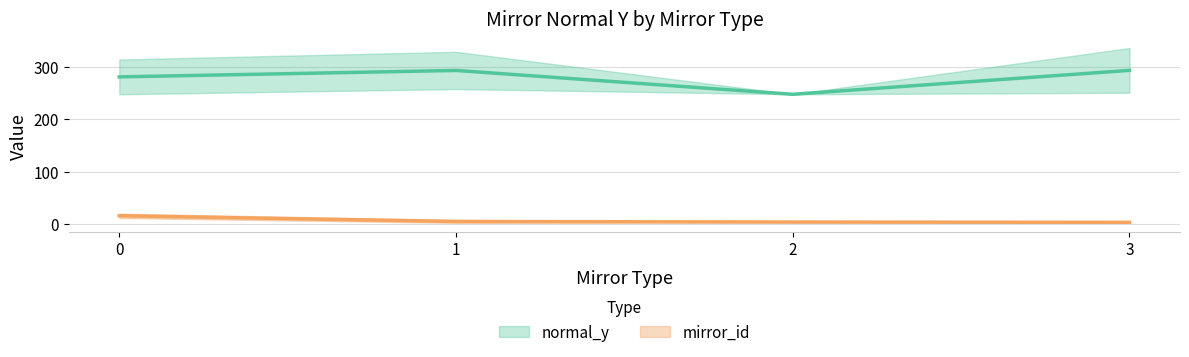

List the series in order of their overall mean, highest first.

normal_y, mirror_id